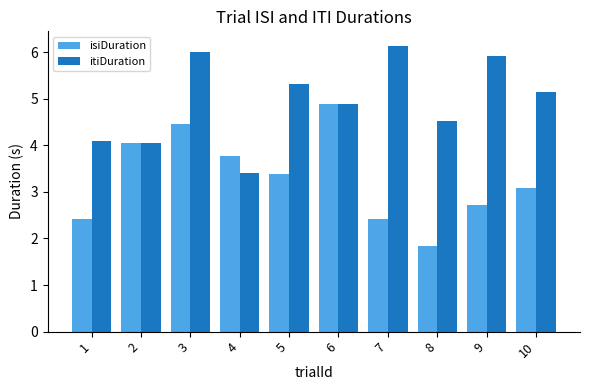

What is the value of the itiDuration bar at the 7th from the left?

6.1